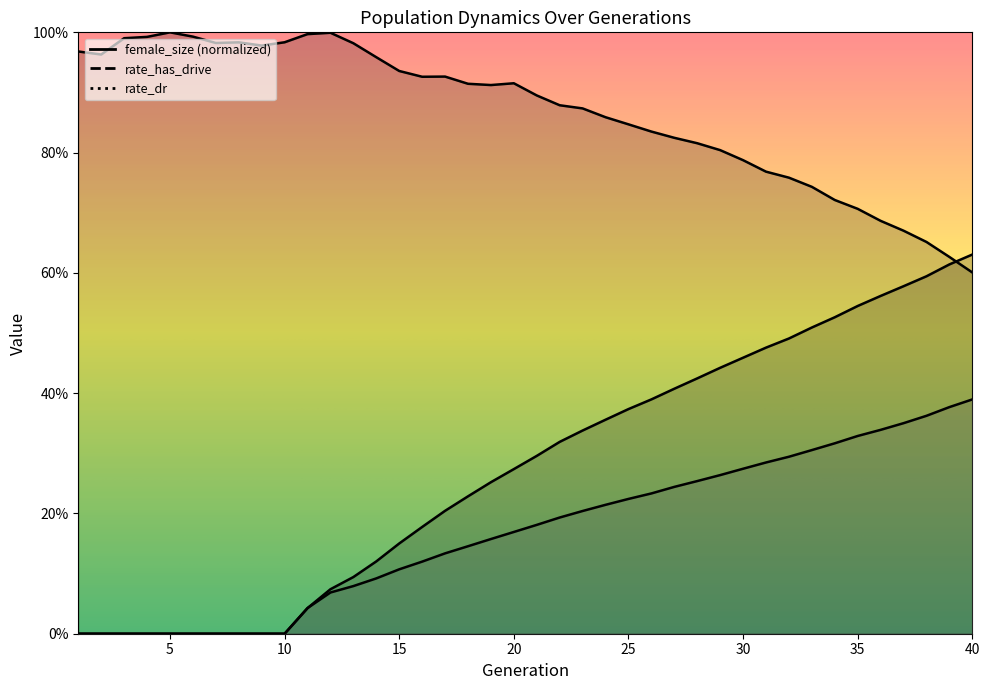

List the series in order of their overall mean, highest first.

female_size, rate_has_drive, rate_dr